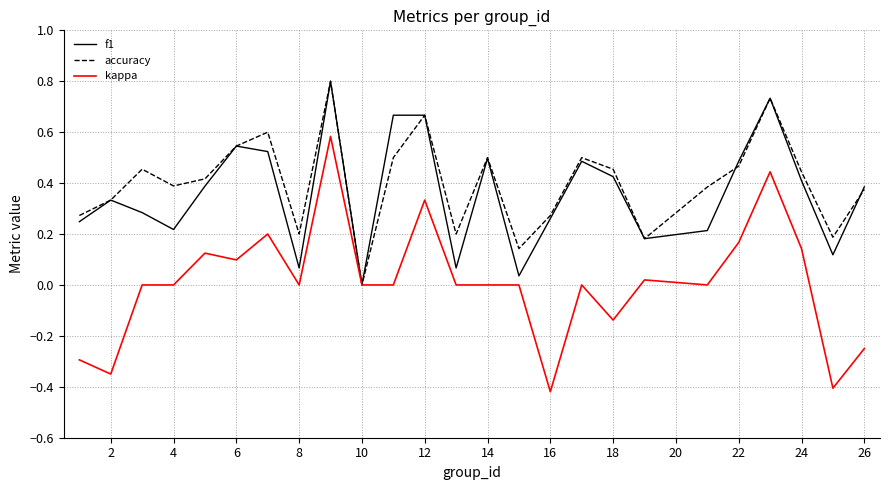

Which series has the largest range (max minus min)?

kappa